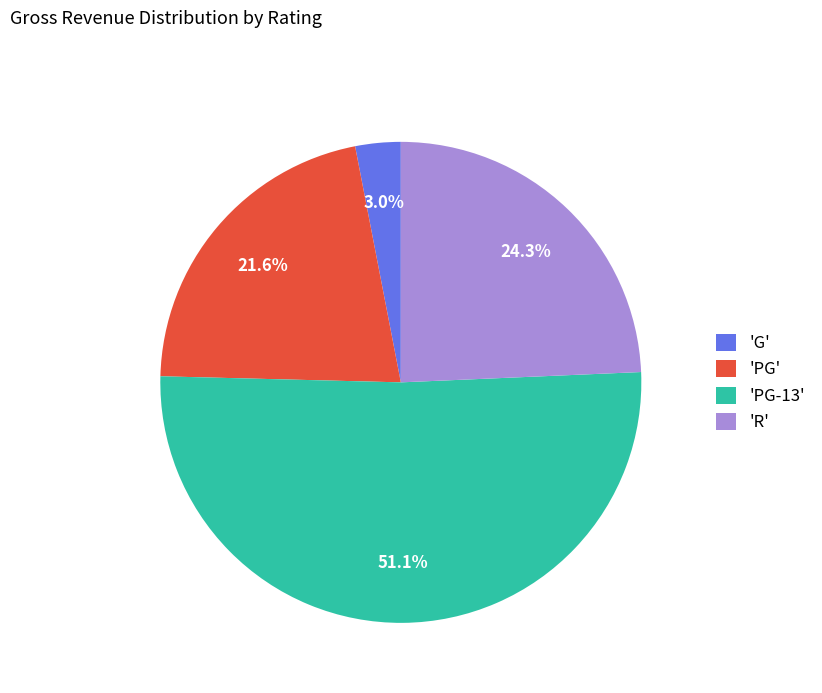

Which has a higher value, 'R' or 'G'?

'R'